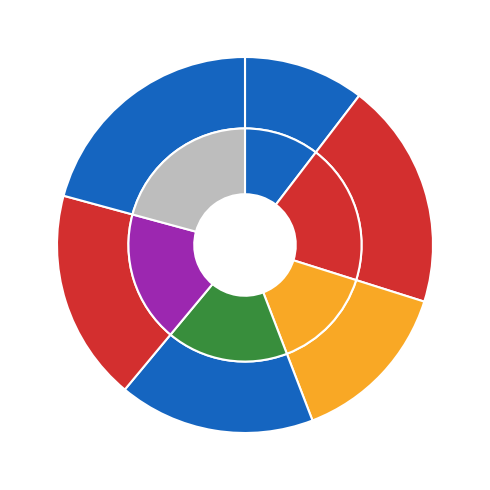

Which series has the widest spread of values?

Opening